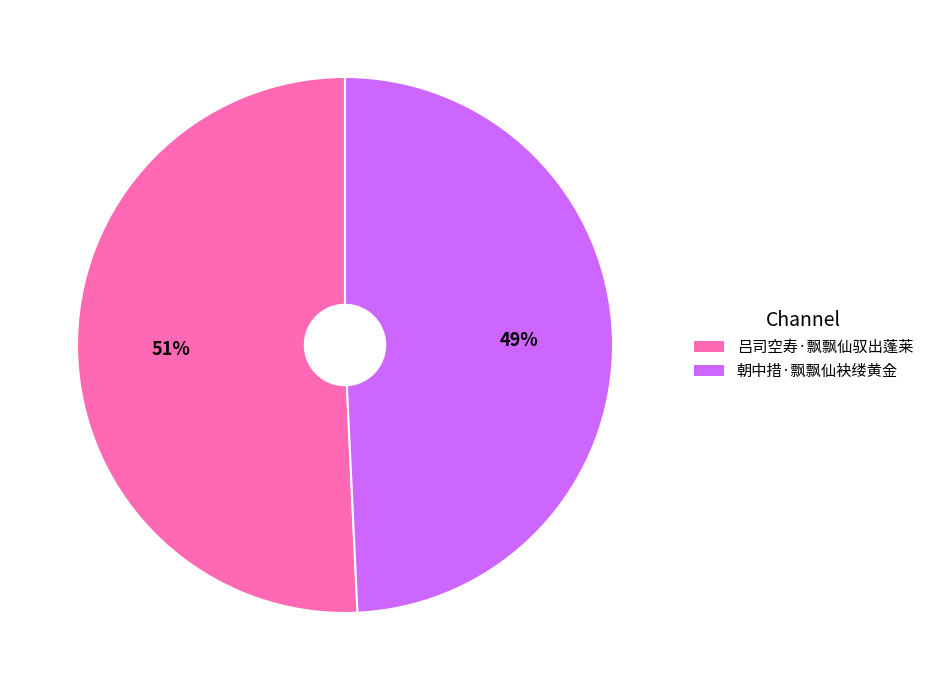

To the nearest percent, what is the average slice percentage?

50%